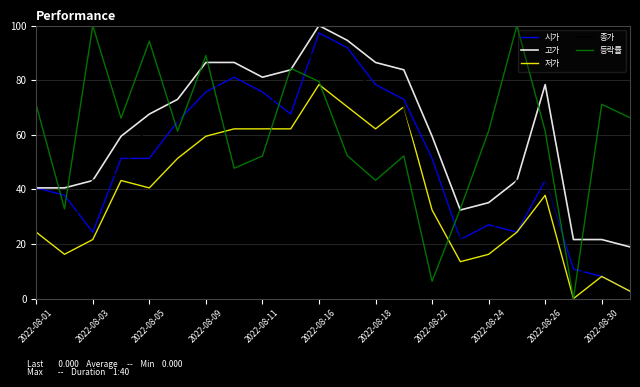

What is the maximum value shown in the chart?

100.0